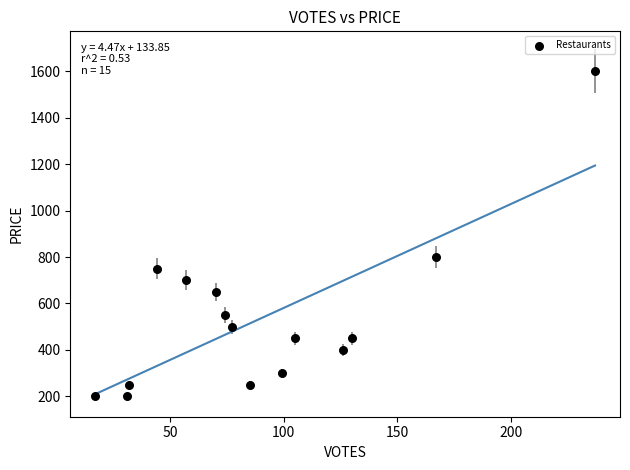

What is the range of X values (max minus min)?

220